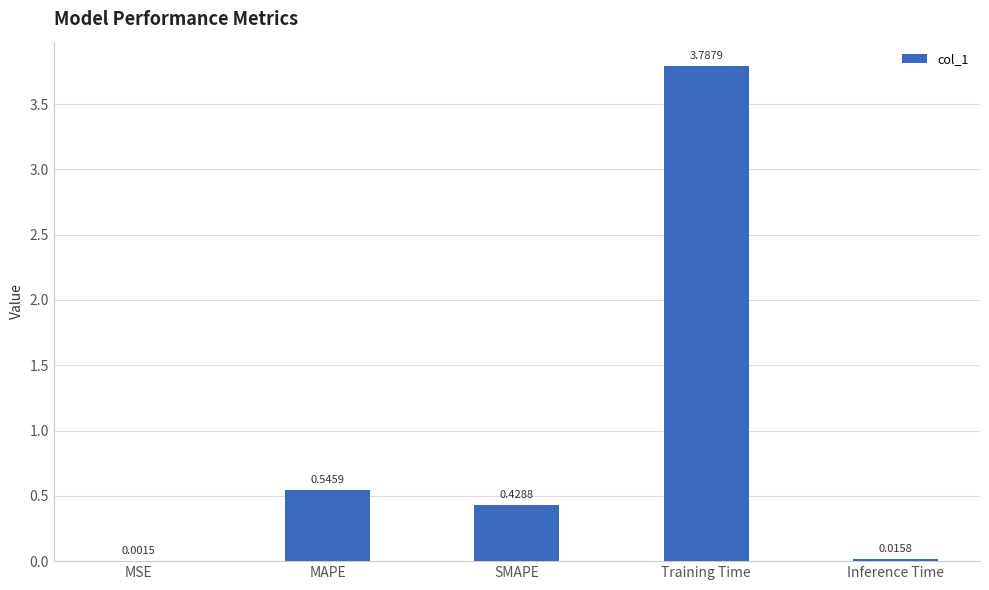

At which label is the value closest to 1?

MAPE